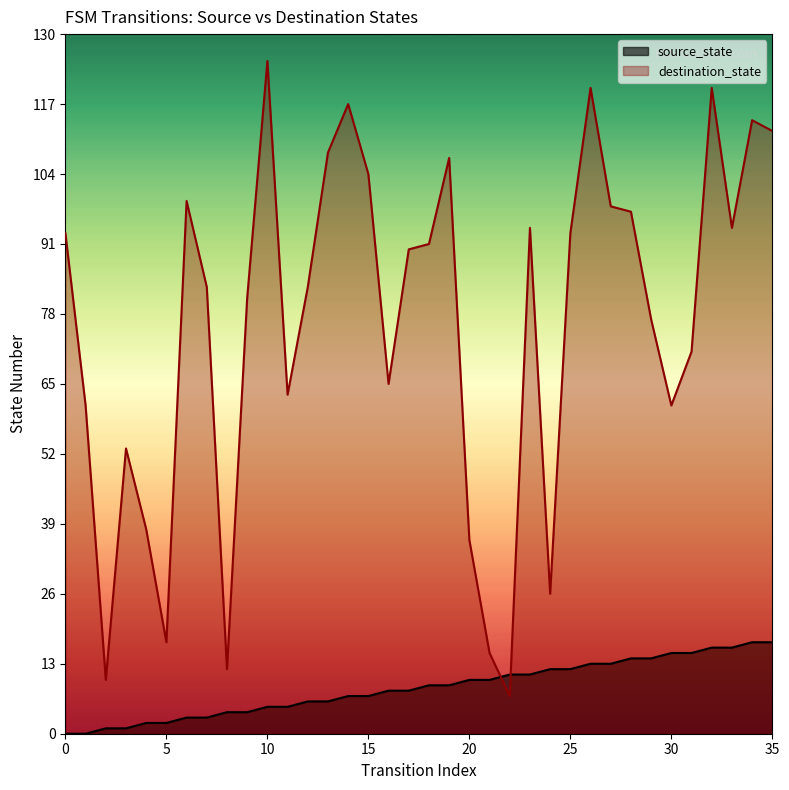

Reading left to right, transcribe all the data shown in this chart.

source_state: 0	0	1	1	2	2	3	3	4	4	5	5	6	6	7	7	8	8	9	9	10	10	11	11	12	12	13	13	14	14	15	15	16	16	17	17
destination_state: 93	61	10	53	38	17	99	83	12	81	125	63	83	108	117	104	65	90	91	107	36	15	7	94	26	93	120	98	97	77	61	71	120	94	114	112